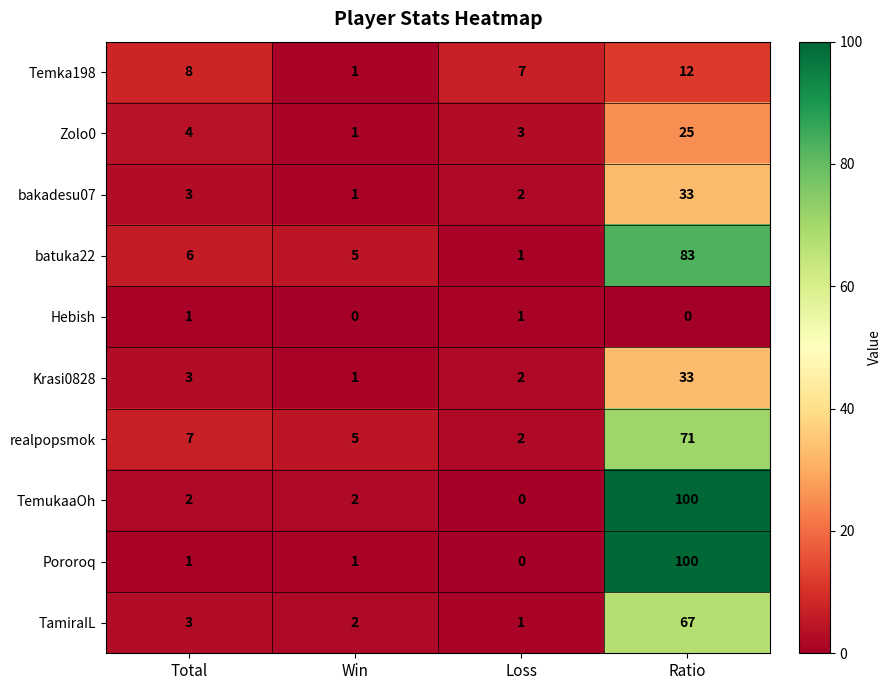

What is the total value across all series at Total?

38